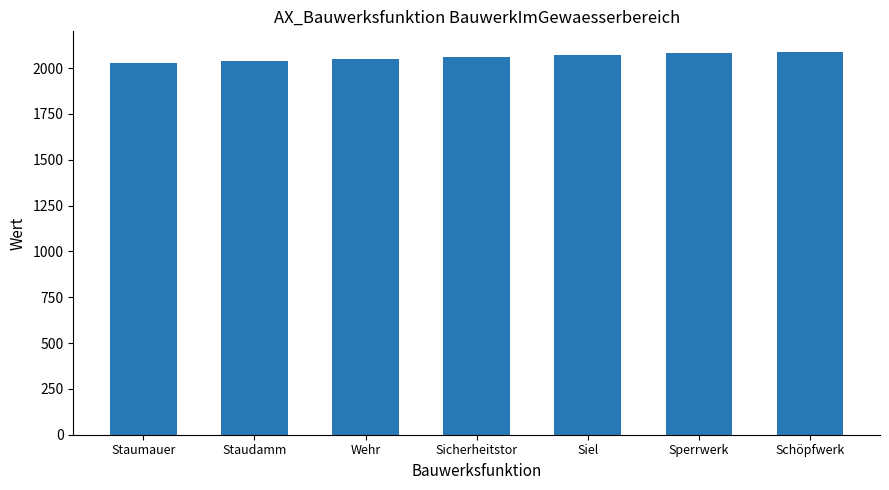

What is the approximate value at Sicherheitstor?

2060